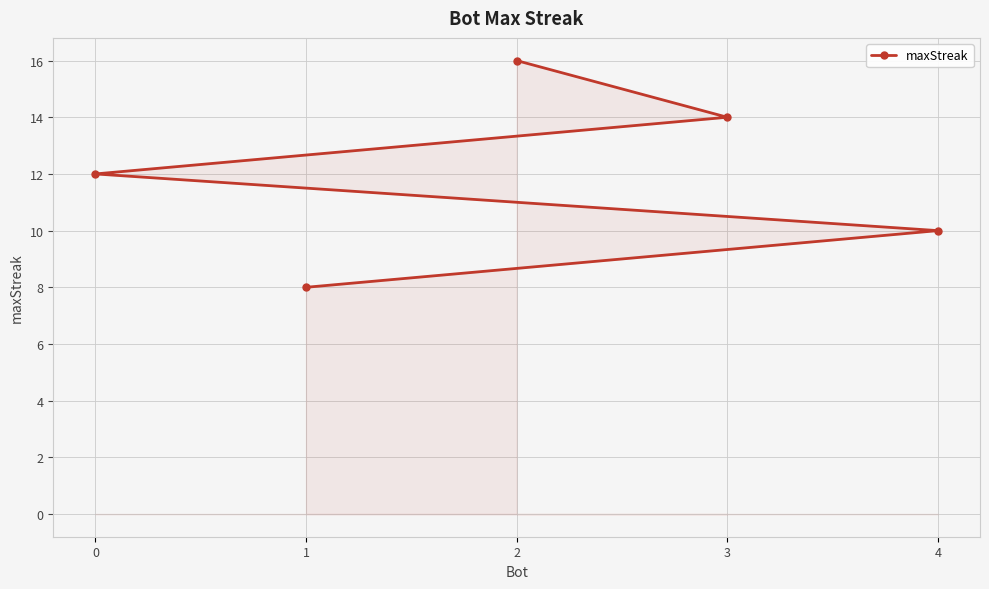

What is the change in value from 3 to 1?

-6